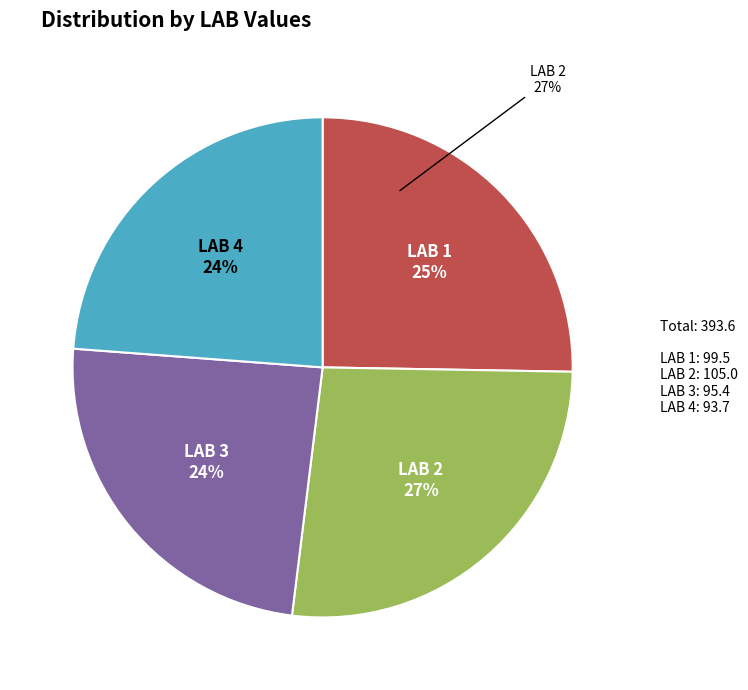

Is there a majority slice in this chart?

No